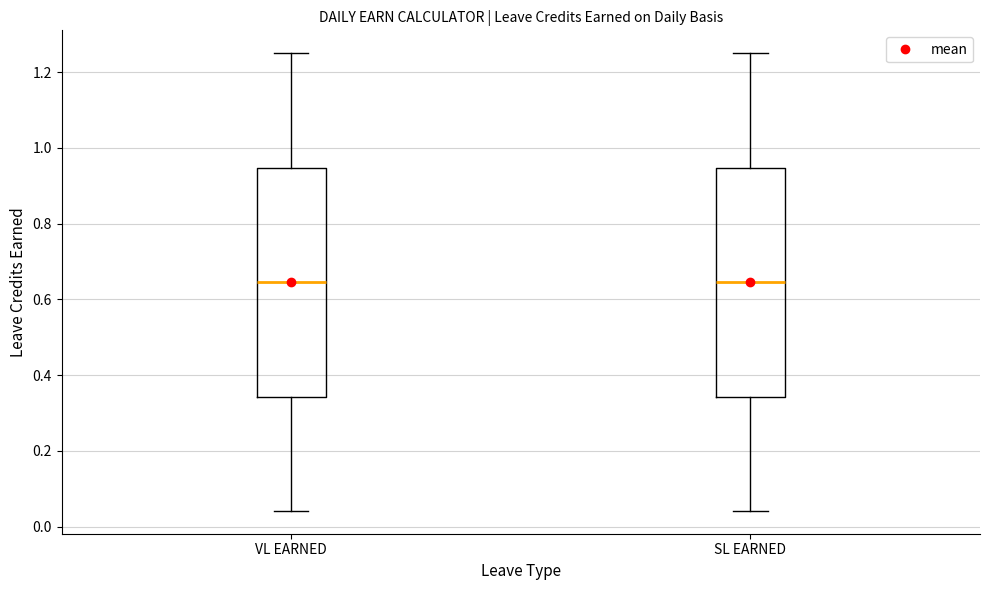

Reading left to right, transcribe this box plot: for each box, give where its median line is, the range the box spans, and where its two whiskers end, as read against the y-axis. The values are not printed on the chart, so give them approximately, as read against the axis.

VL EARNED: median 0.64, box 0.34 to 0.94, whiskers 0.04 to 1.26
SL EARNED: median 0.64, box 0.34 to 0.94, whiskers 0.04 to 1.26